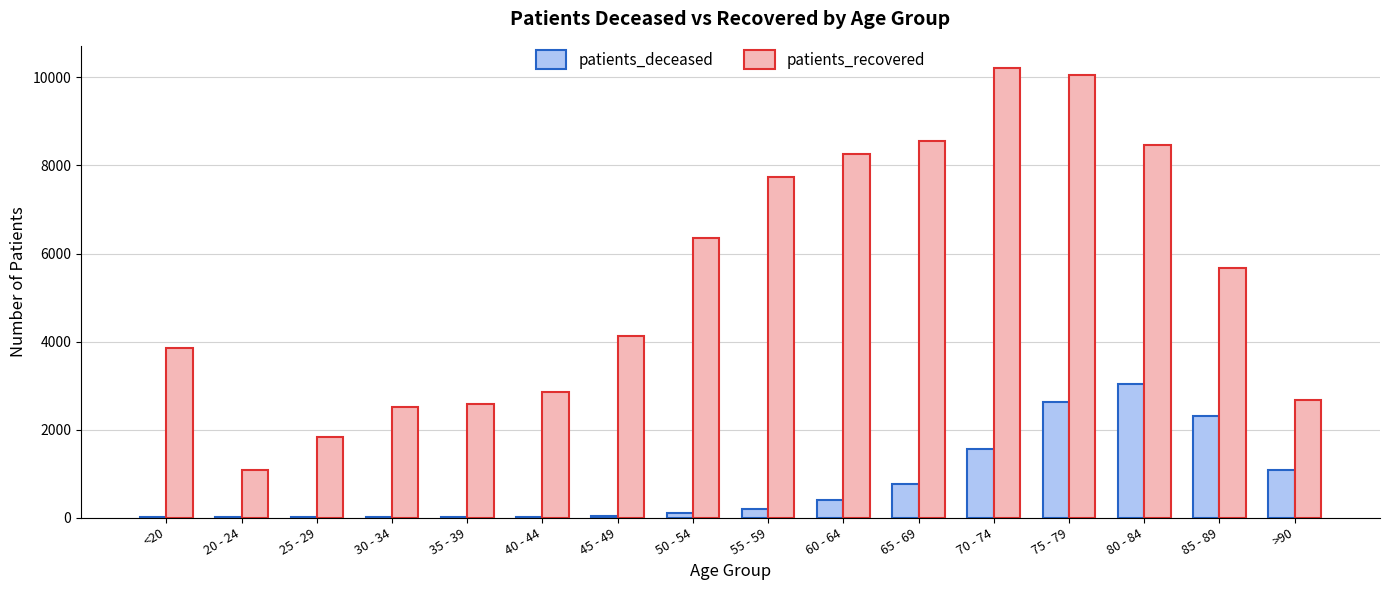

Between 35 - 39 and 85 - 89, which series saw the biggest shift?

patients_recovered